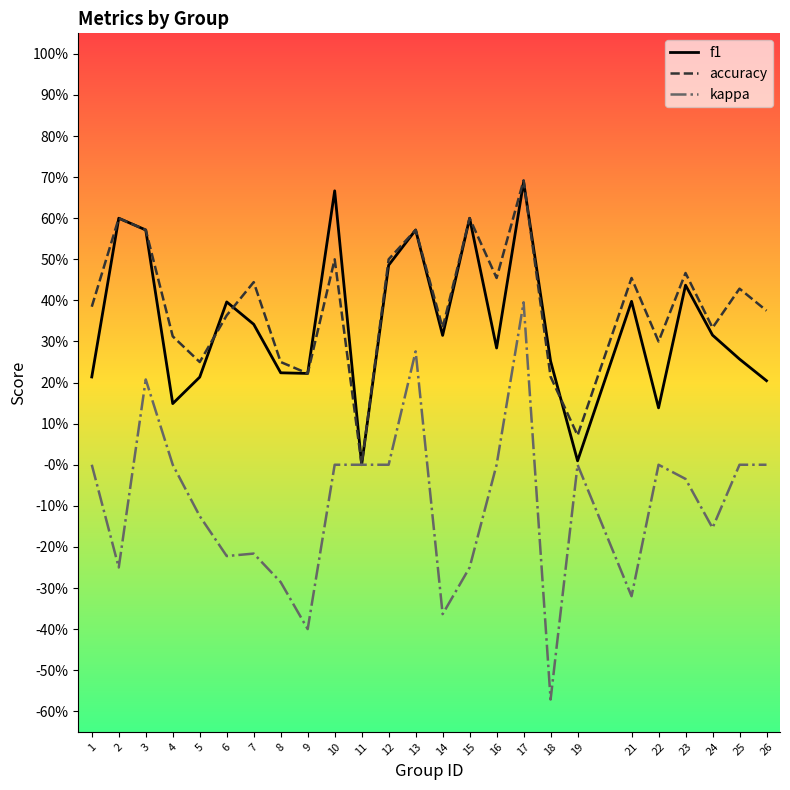

What is the sum of all accuracy values?

9.7